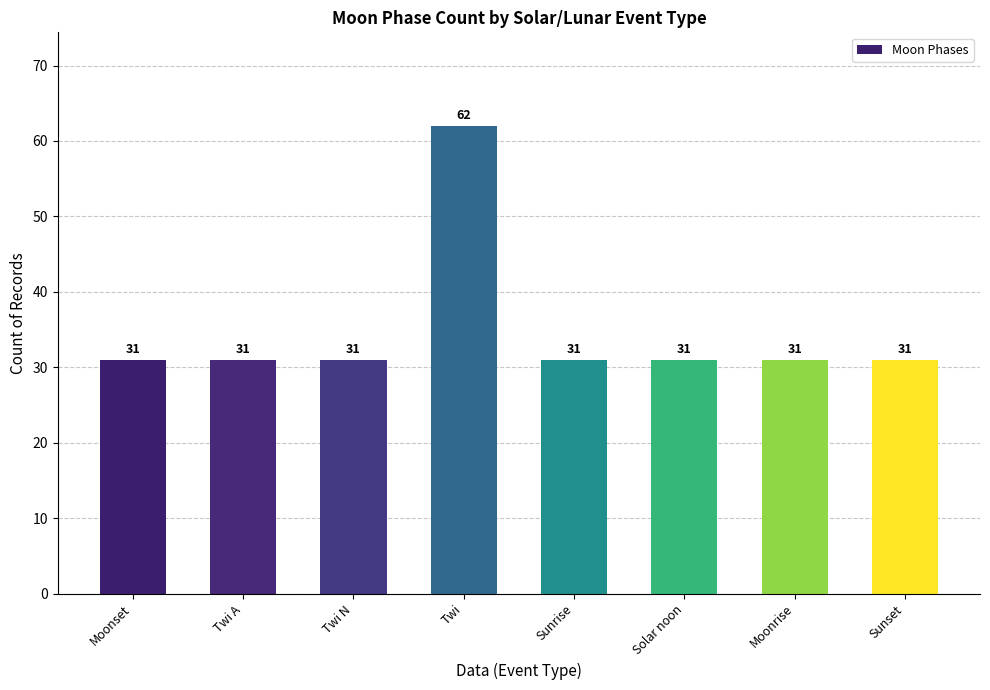

Is it true that the value at Moonrise is 19?

False